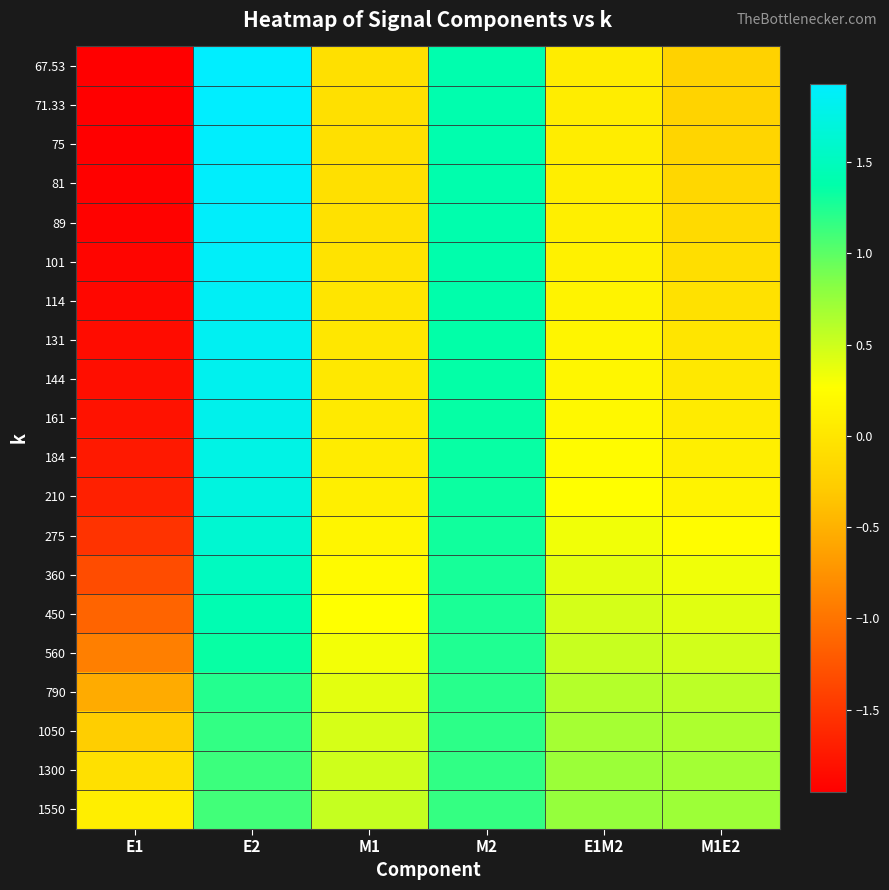

Reading left to right, list all the values displayed in this chart.

67.53: E1=-2.0	E2=1.9	M1=-0.1	M2=1.4	E1M2=0.1	M1E2=-0.2
71.33: E1=-1.9	E2=1.9	M1=-0.1	M2=1.4	E1M2=0.1	M1E2=-0.2
75: E1=-1.9	E2=1.9	M1=-0.1	M2=1.4	E1M2=0.1	M1E2=-0.2
81: E1=-1.9	E2=1.9	M1=-0.1	M2=1.4	E1M2=0.1	M1E2=-0.2
89: E1=-1.9	E2=1.9	M1=-0.1	M2=1.4	E1M2=0.1	M1E2=-0.1
101: E1=-1.9	E2=1.9	M1=-0.0	M2=1.4	E1M2=0.1	M1E2=-0.1
114: E1=-1.9	E2=1.9	M1=-0.0	M2=1.4	E1M2=0.1	M1E2=-0.1
131: E1=-1.9	E2=1.8	M1=0.0	M2=1.4	E1M2=0.2	M1E2=-0.0
144: E1=-1.8	E2=1.8	M1=0.0	M2=1.4	E1M2=0.2	M1E2=0.0
161: E1=-1.8	E2=1.8	M1=0.0	M2=1.4	E1M2=0.2	M1E2=0.1
184: E1=-1.7	E2=1.8	M1=0.1	M2=1.3	E1M2=0.2	M1E2=0.1
210: E1=-1.7	E2=1.7	M1=0.1	M2=1.3	E1M2=0.3	M1E2=0.1
275: E1=-1.5	E2=1.6	M1=0.2	M2=1.3	E1M2=0.3	M1E2=0.2
360: E1=-1.3	E2=1.5	M1=0.2	M2=1.3	E1M2=0.4	M1E2=0.3
450: E1=-1.1	E2=1.4	M1=0.3	M2=1.3	E1M2=0.5	M1E2=0.4
560: E1=-0.9	E2=1.3	M1=0.3	M2=1.2	E1M2=0.5	M1E2=0.5
790: E1=-0.6	E2=1.2	M1=0.4	M2=1.2	E1M2=0.6	M1E2=0.6
1050: E1=-0.3	E2=1.2	M1=0.5	M2=1.2	E1M2=0.7	M1E2=0.6
1300: E1=-0.1	E2=1.1	M1=0.5	M2=1.2	E1M2=0.7	M1E2=0.7
1550: E1=0.1	E2=1.1	M1=0.5	M2=1.2	E1M2=0.8	M1E2=0.7